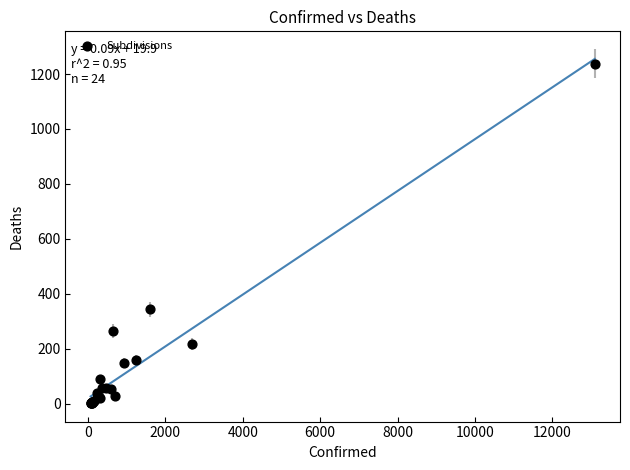

What Y value in the scatter plot is closest to 619?

343